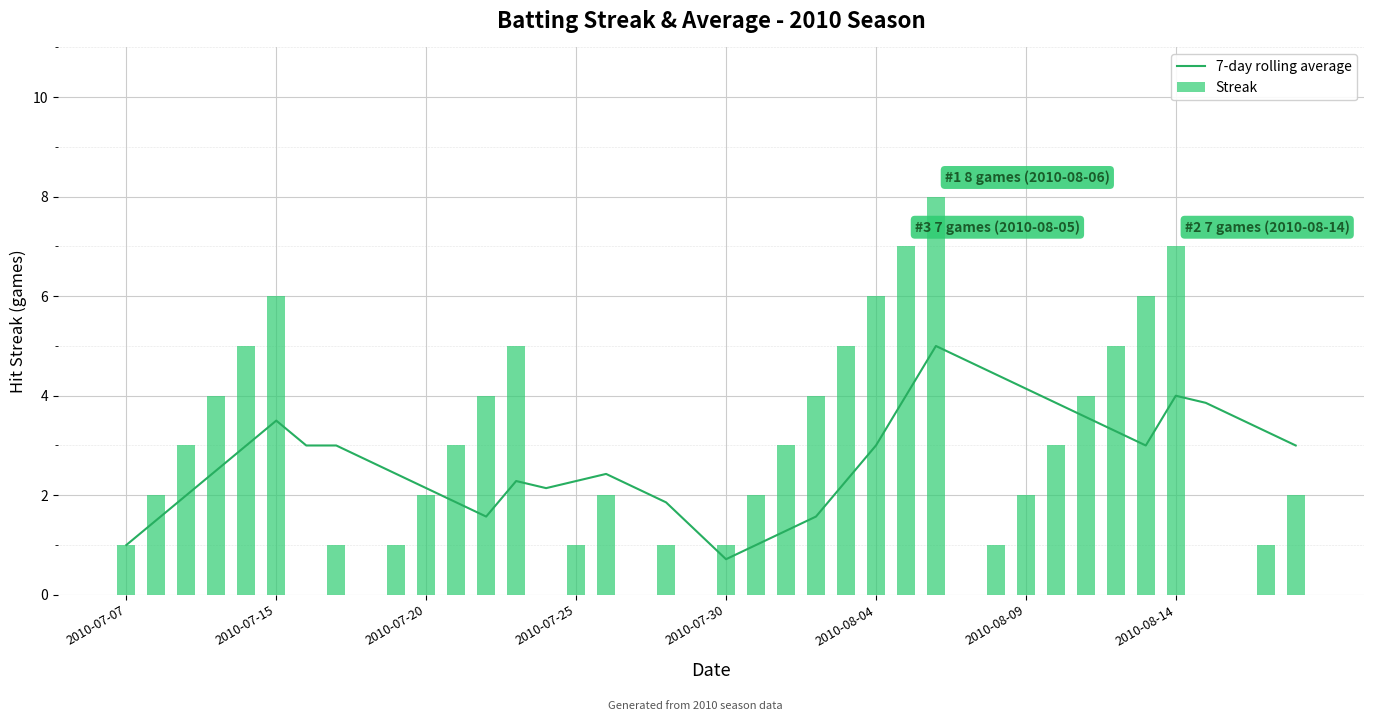

What is the value of the Streak bar at the 22nd from the left?

2.0